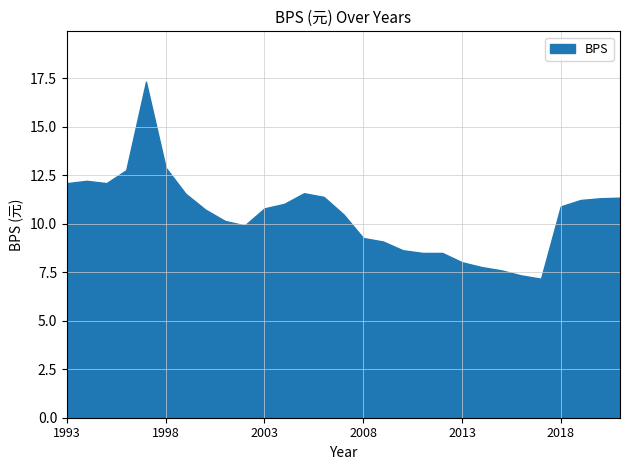

True or false: the data has more than 1 interior local peaks.

True